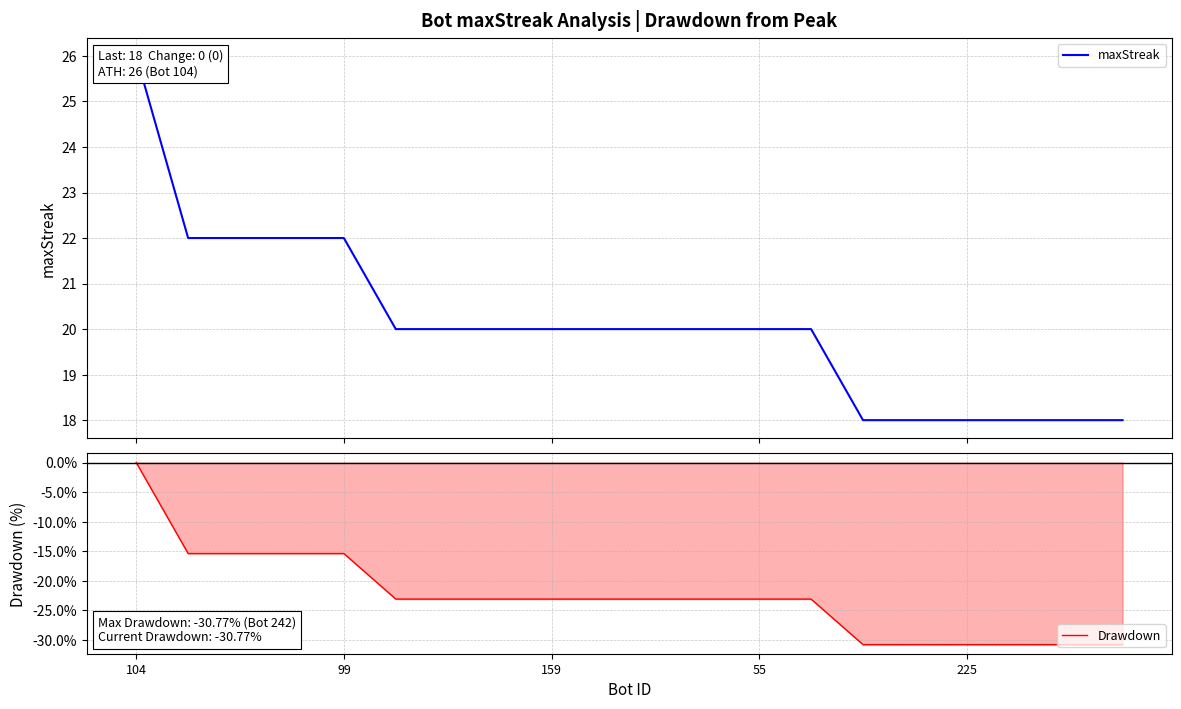

At how many categories does at least one series exceed 12?

20